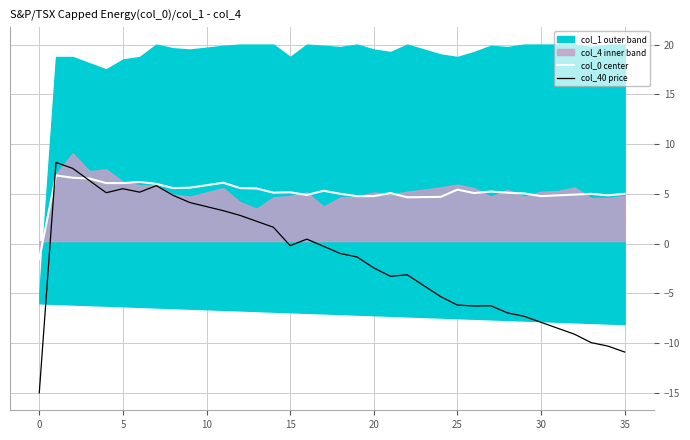

Where is col_40 price nearest to the value -3?

22